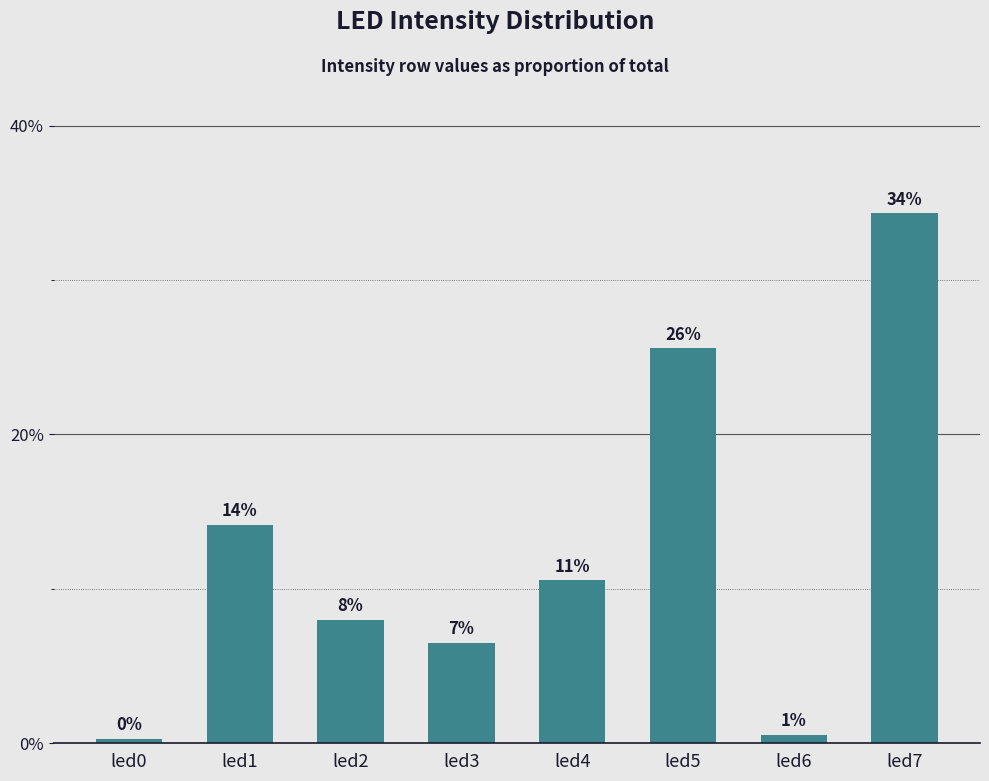

How many bars are there in total?

8